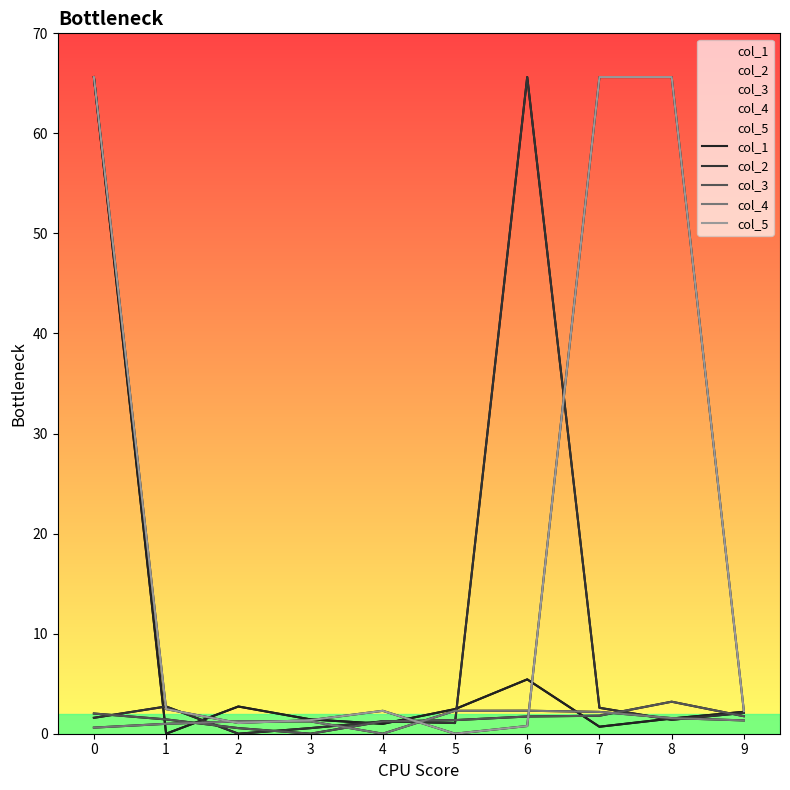

True or false: col_2 has more than 1 interior local peaks.

True